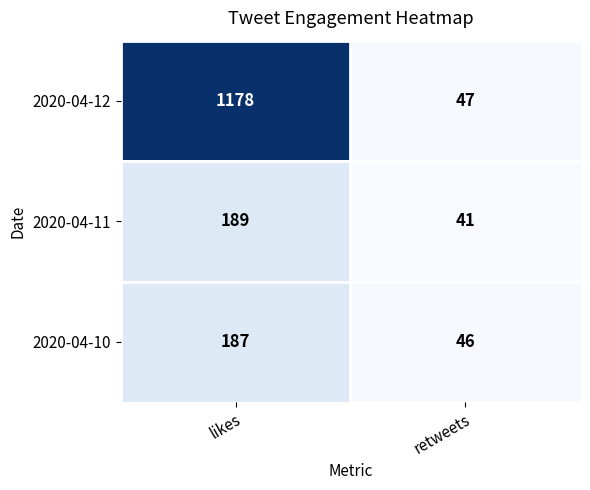

At how many categories does at least one series exceed 992?

1